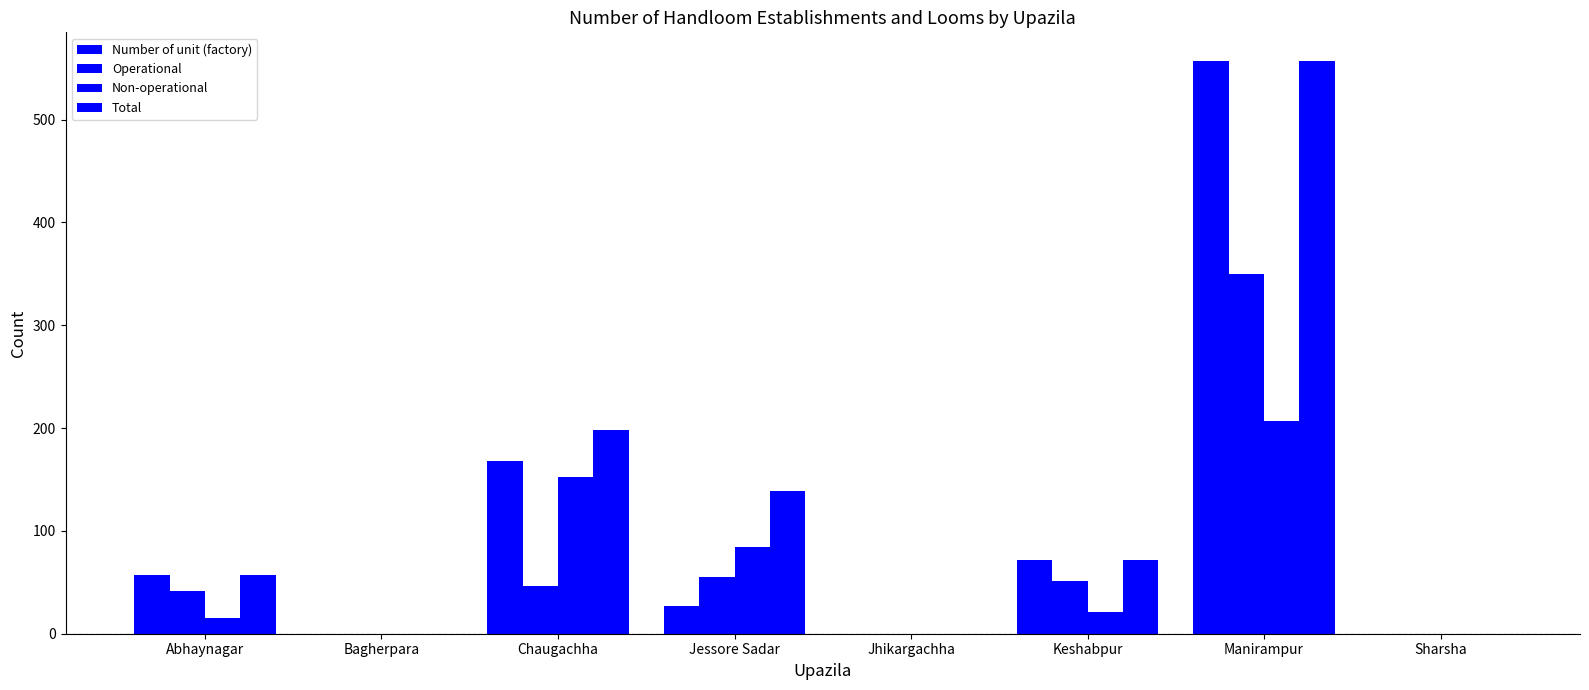

Does the chart contain stacked bars?

No